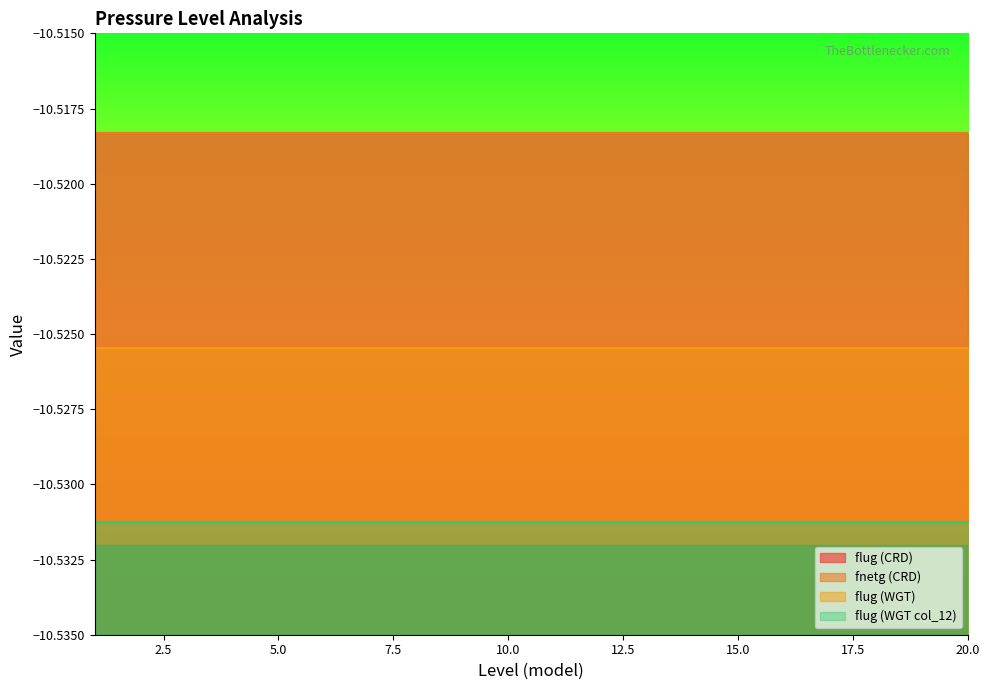

What is the value of the flug (CRD) point at the 8th from the left?

-10.5